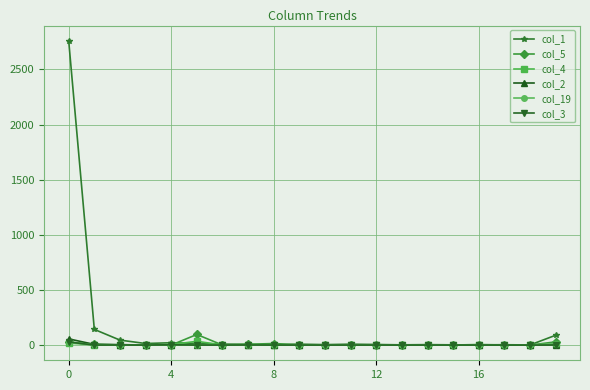

True or false: col_1 has more than 1 points higher than both neighbors.

True